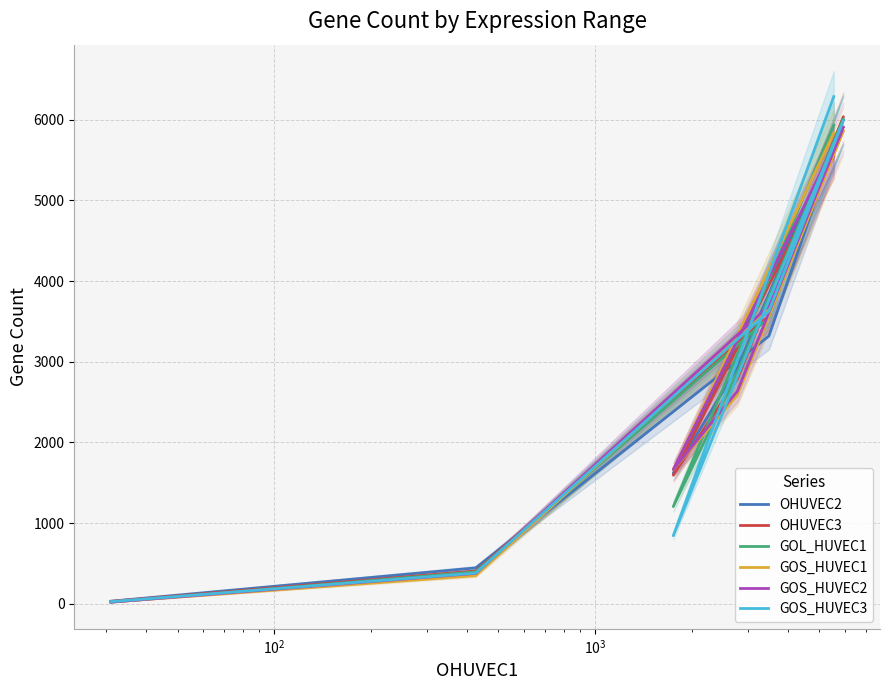

The GOS_HUVEC1 series shows 608 at $\mathdefault{10^{1}}$. True or false?

False